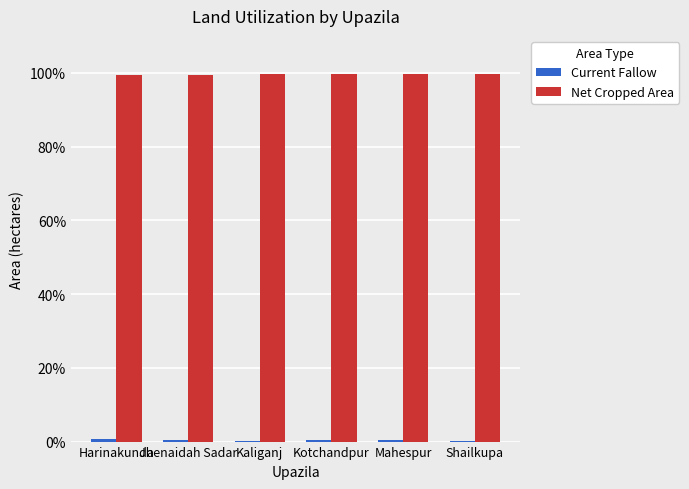

The Net Cropped Area series shows 99.6 at Mahespur. True or false?

True